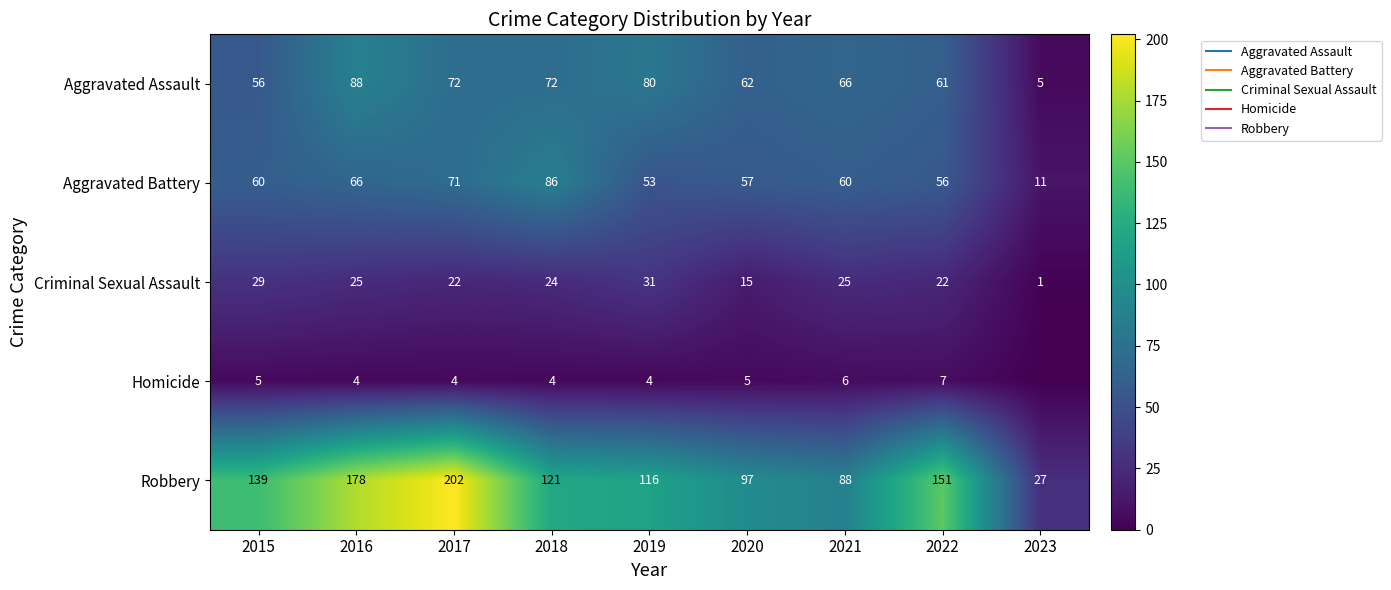

At which label does Homicide reach its minimum?

2023